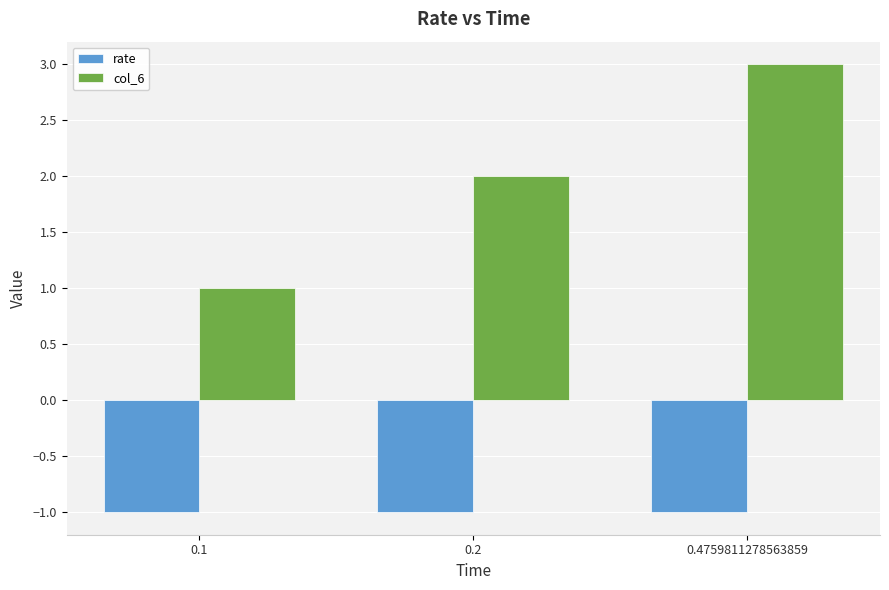

Is it true that rate equals -1 at 0.4759811278563859?

True